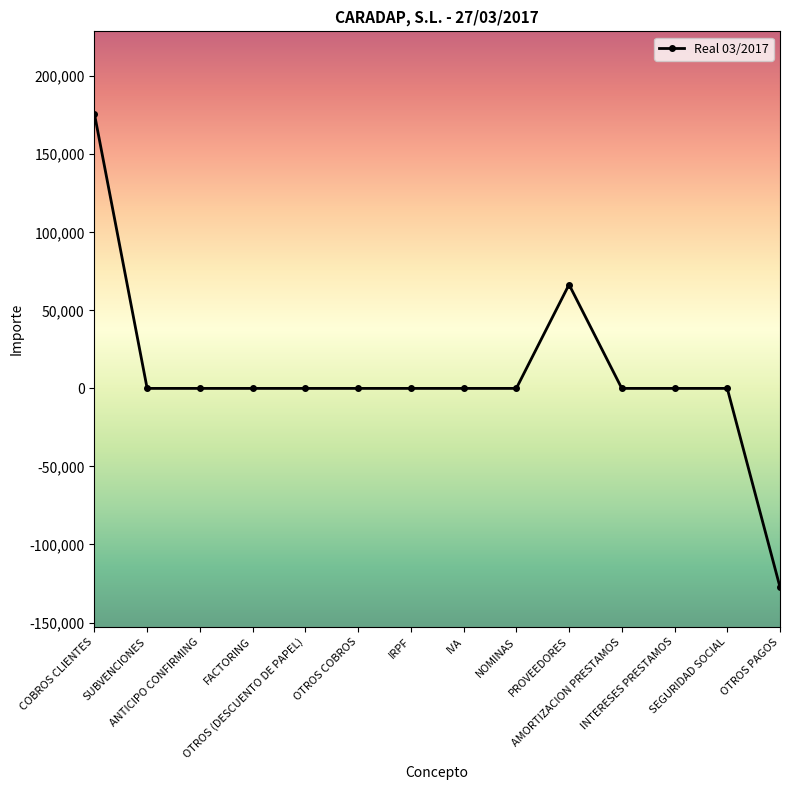

What is the change in value from COBROS CLIENTES to ANTICIPO CONFIRMING?

-175989.8